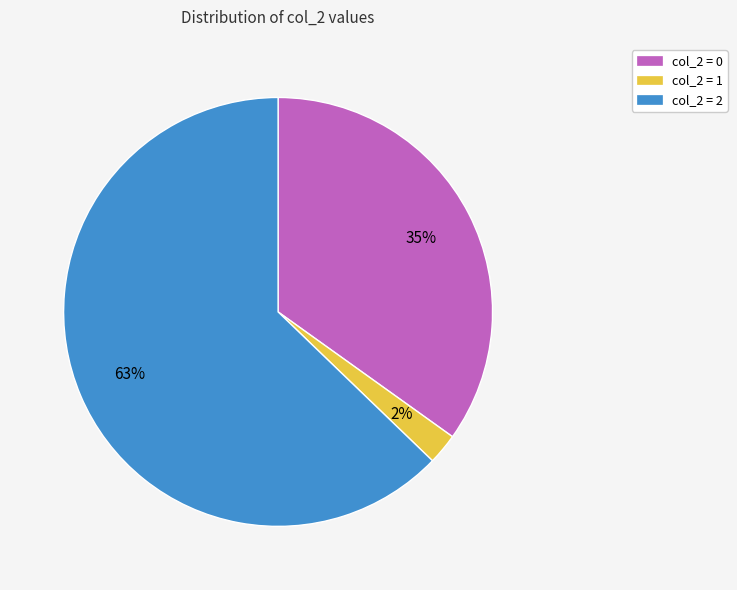

To the nearest percent, what is the average slice percentage?

33%